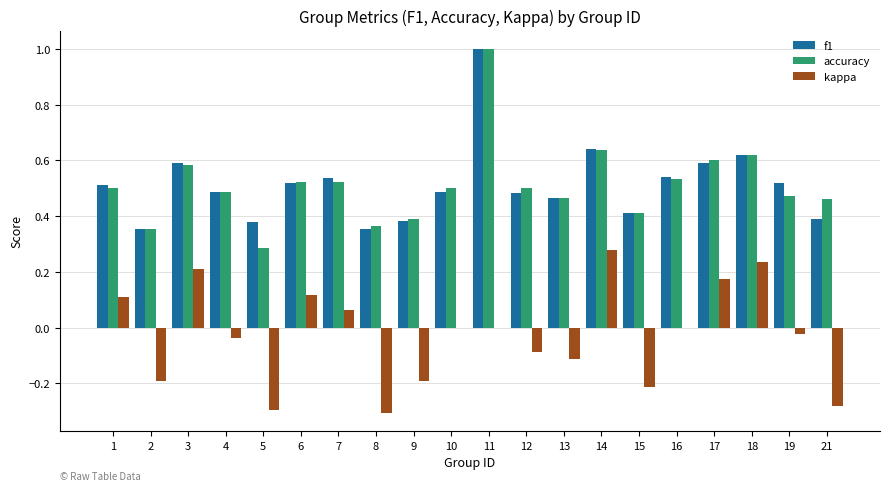

The accuracy series shows 0.2 at 4. True or false?

False